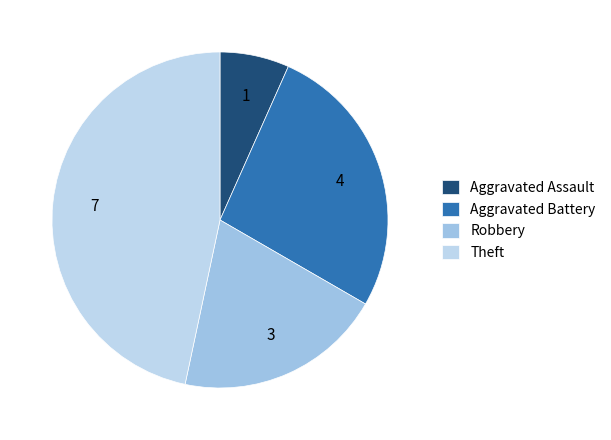

What percentage is the Theft slice, to the nearest percent?

47%